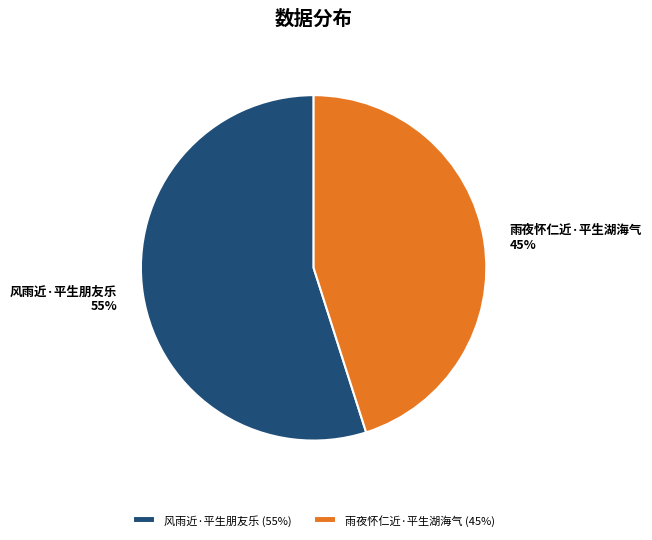

To the nearest percent, what portion does 雨夜怀仁近·平生湖海气 represent?

45%